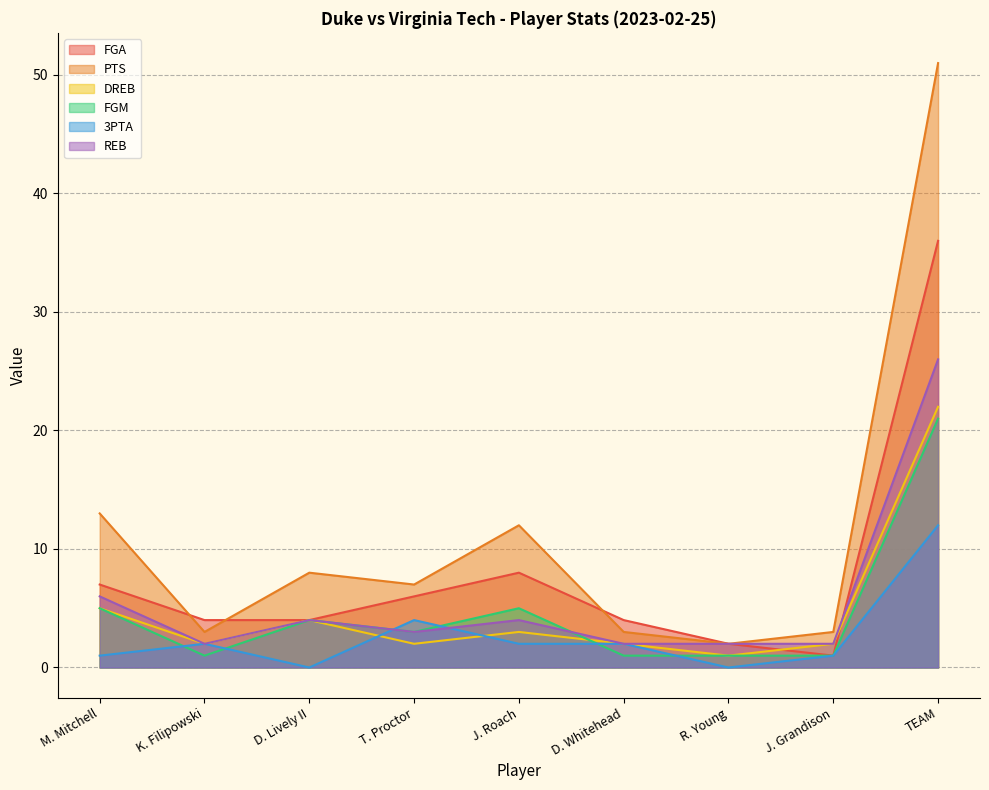

True or false: 3PTA has a value of 16 at TEAM.

False